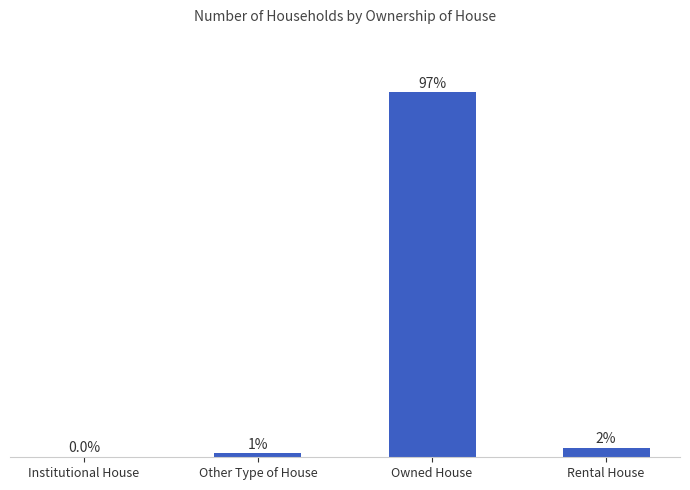

Where does the data first go above 2?

Owned House